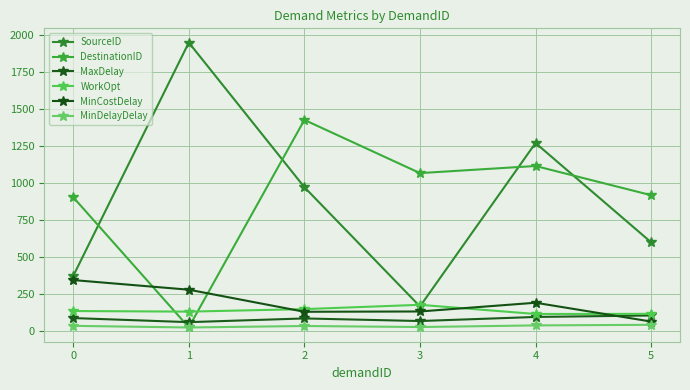

Reading left to right, transcribe all the data shown in this chart.

SourceID: 372.0	1947.0	971.0	166.0	1269.0	599.0
DestinationID: 903.0	25.0	1425.0	1066.0	1114.0	917.0
MaxDelay: 87.5	60.0	85.0	67.5	95.0	105.0
WorkOpt: 135.0	131.0	148.0	177.0	115.0	116.0
MinCostDelay: 344.0	279.0	130.0	132.0	191.0	64.0
MinDelayDelay: 35.0	24.0	34.0	27.0	38.0	42.0